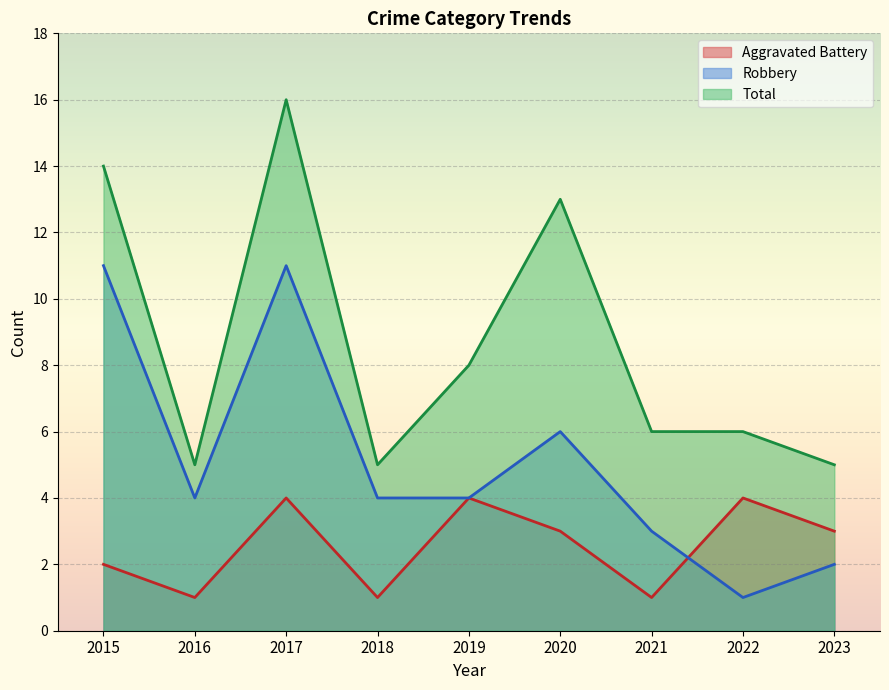

Count the number of data series in this chart.

3